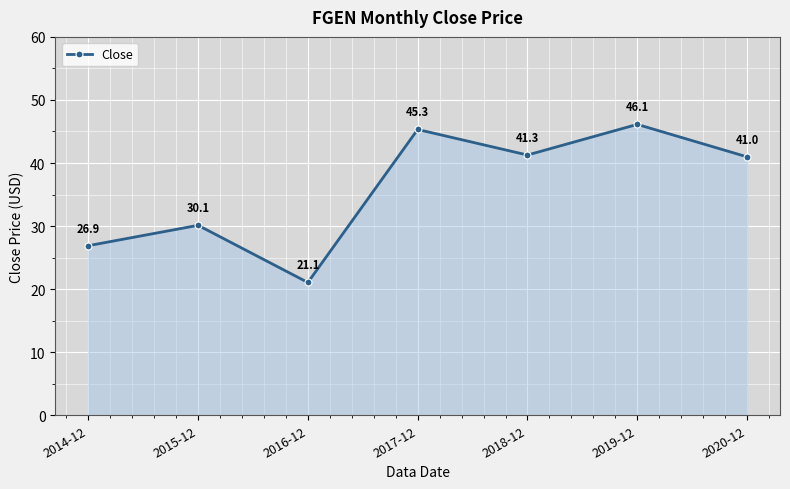

True or false: the data shows 56.6 at 2018-12.

False